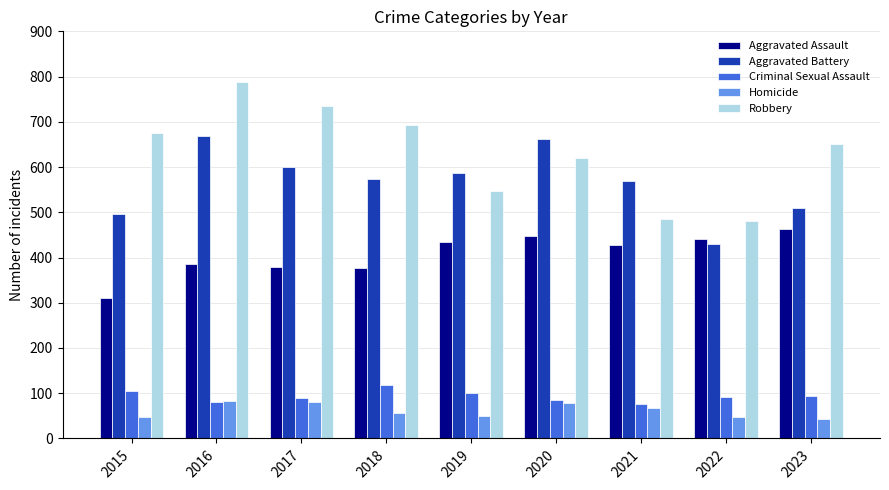

What is the spread (max minus min) of values at 2019?

536